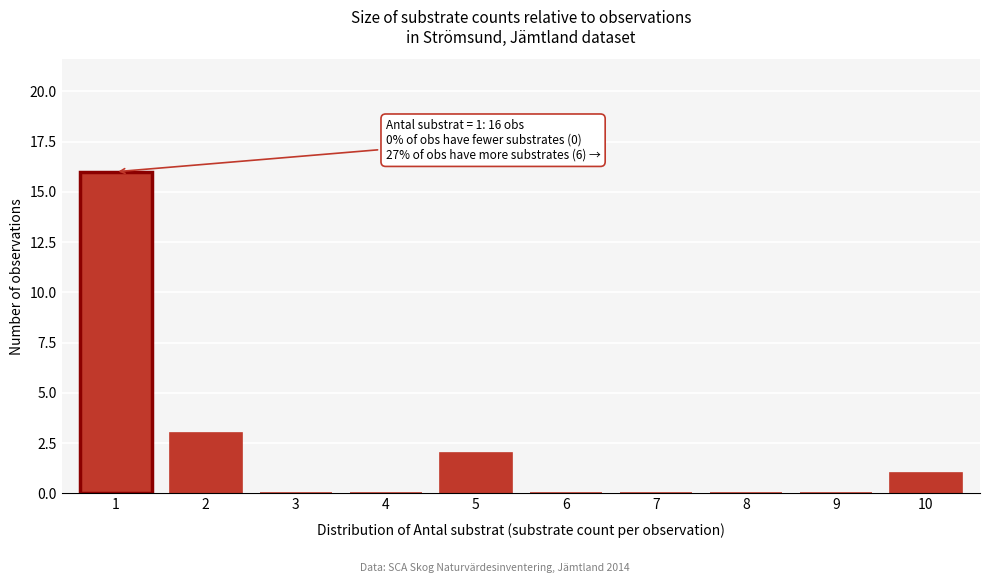

Reading right to left, what are all the values shown in this chart?

10=1	9=0	8=0	7=0	6=0	5=2	4=0	3=0	2=3	1=16